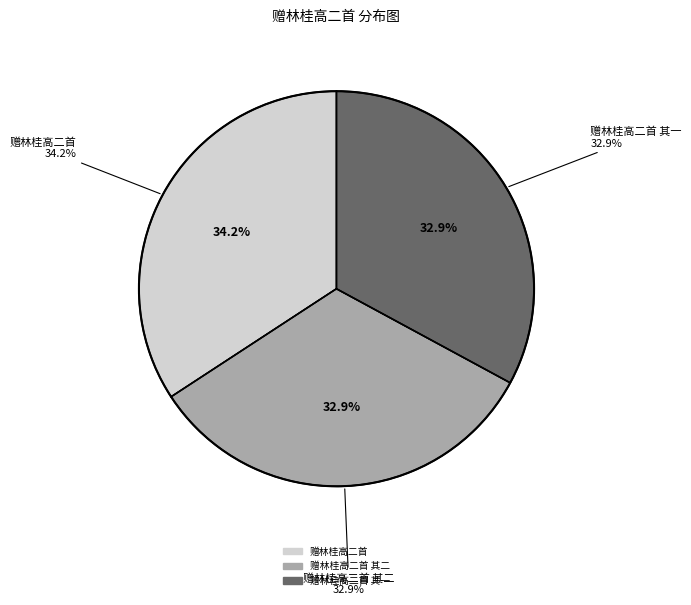

Count the number of slices in the pie.

3